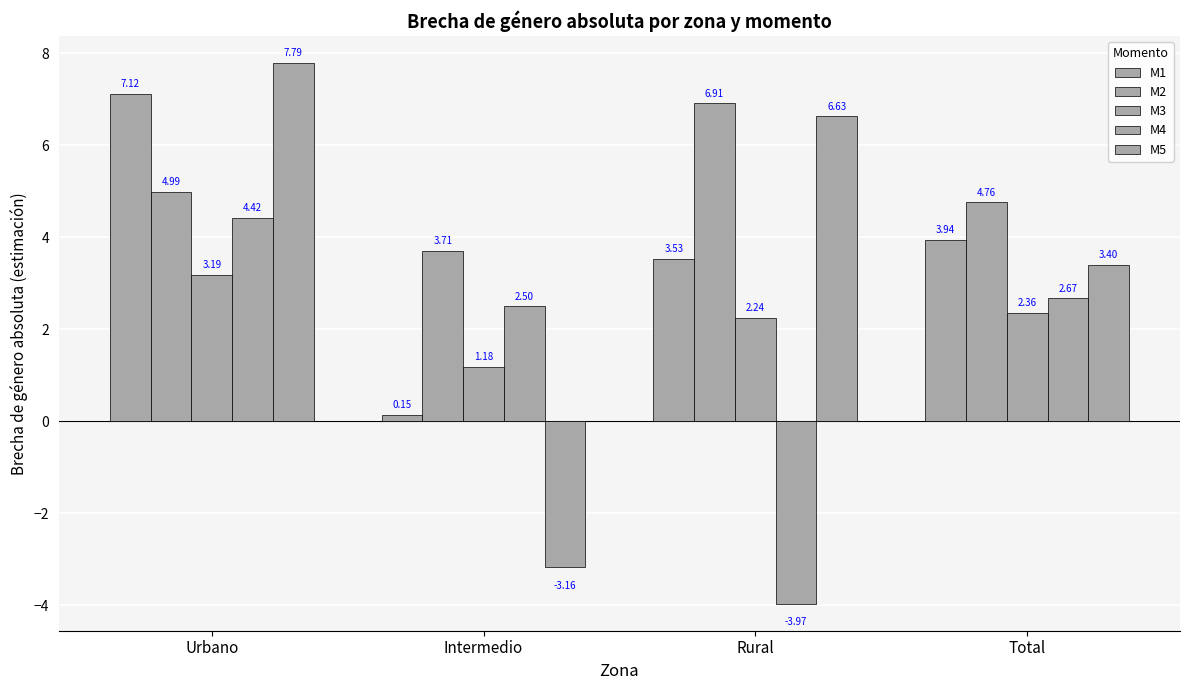

How many bars are there in each group?

5